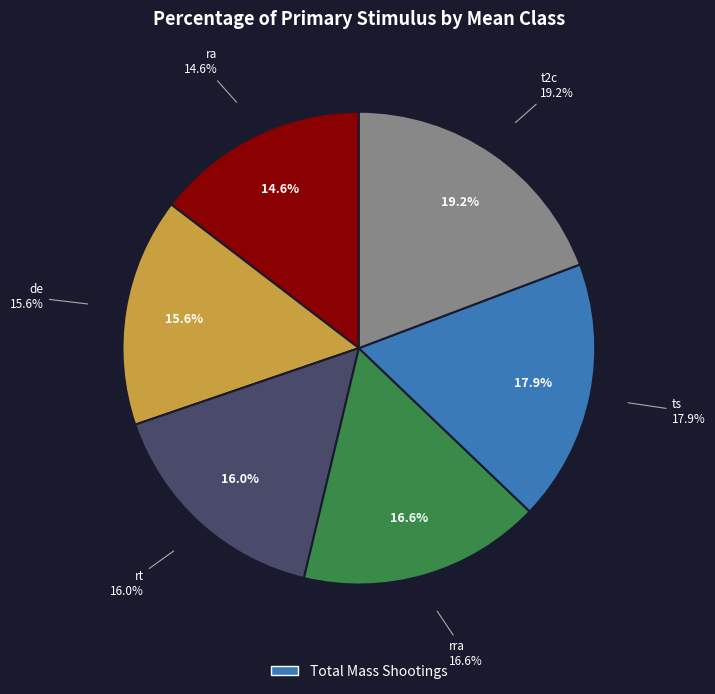

What percentage do rra and rt together represent?

32.6%